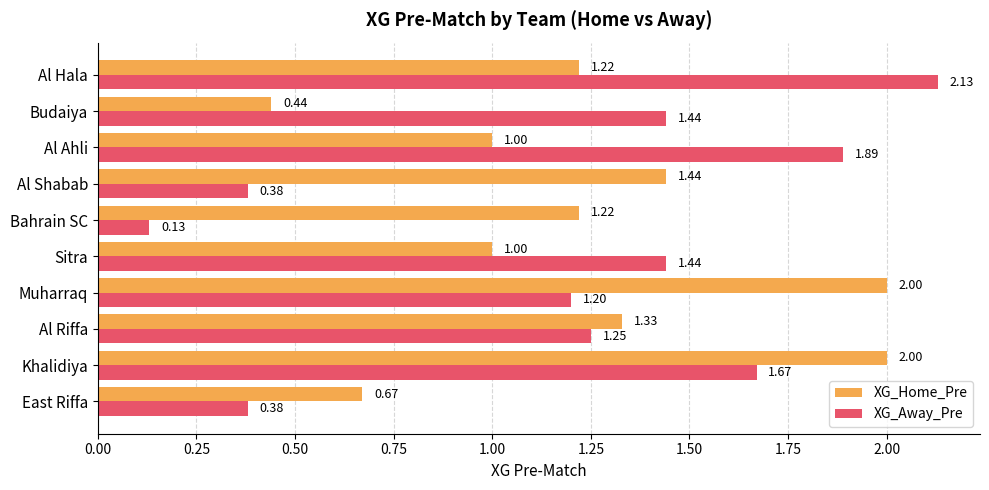

Rank the series by their maximum value, from lowest to highest.

XG_Home_Pre, XG_Away_Pre